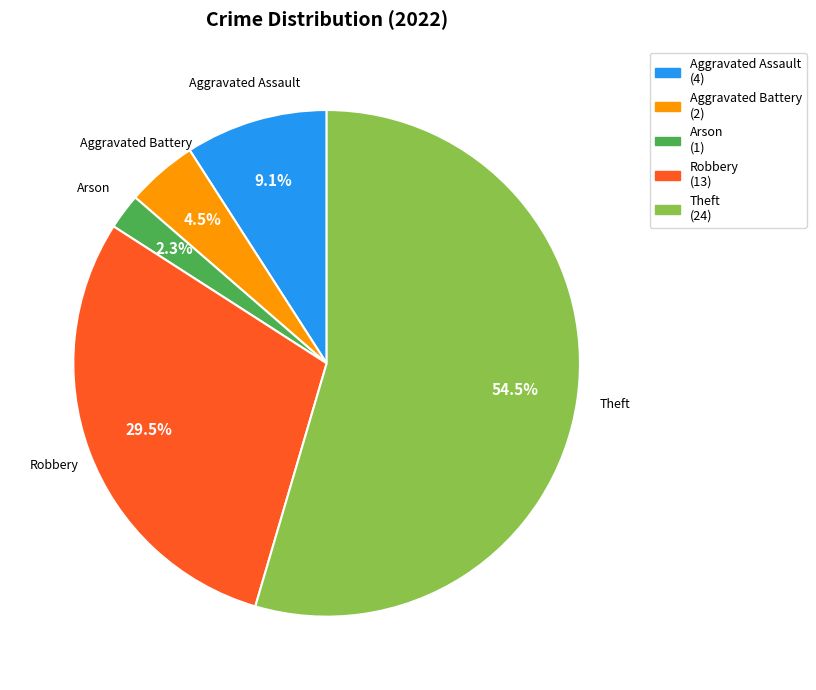

Count the number of slices in the pie.

5